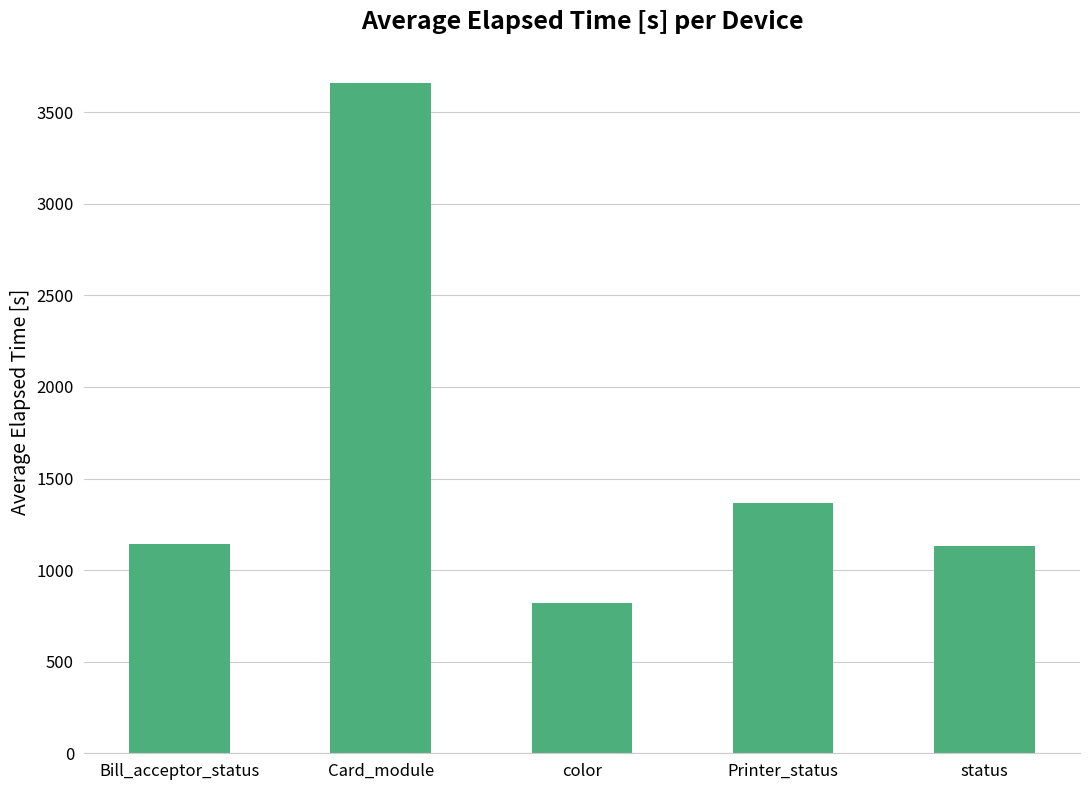

What is the value of the 5th bar from the left?

1130.1